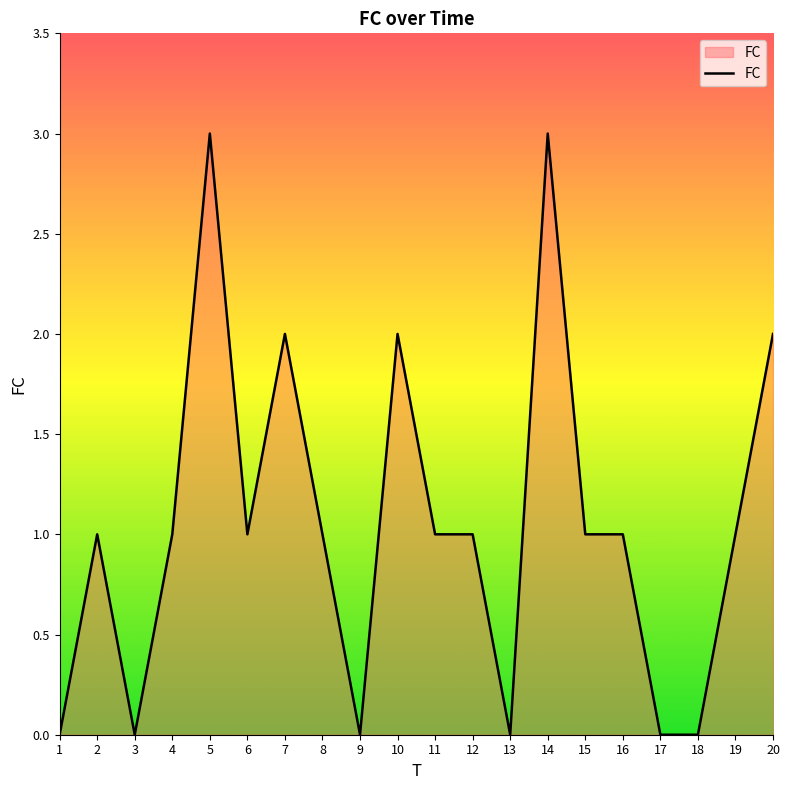

Reading right to left, extract all data points from this chart.

20=2	19=1	18=0	17=0	16=1	15=1	14=3	13=0	12=1	11=1	10=2	9=0	8=1	7=2	6=1	5=3	4=1	3=0	2=1	1=0